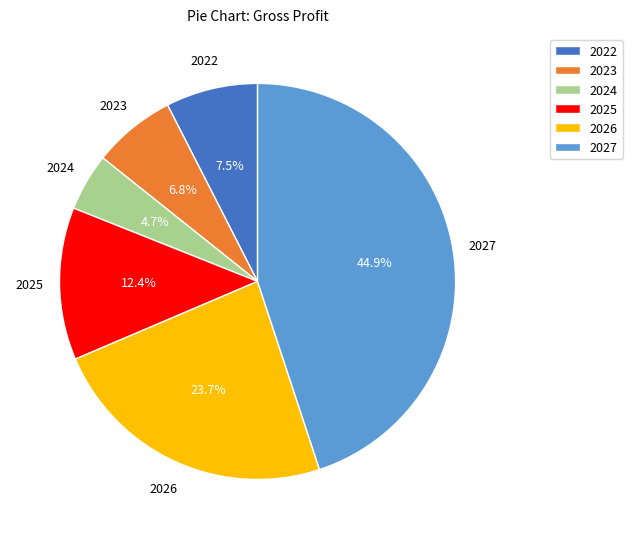

Which slice is the smallest?

2024